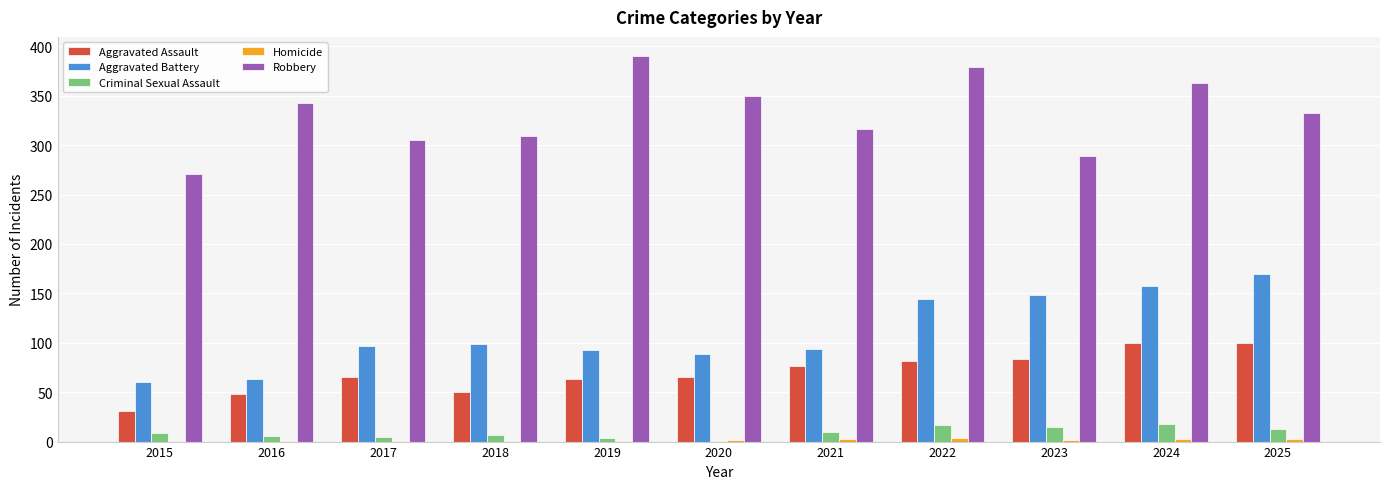

The Robbery series shows 289 at 2023. True or false?

True